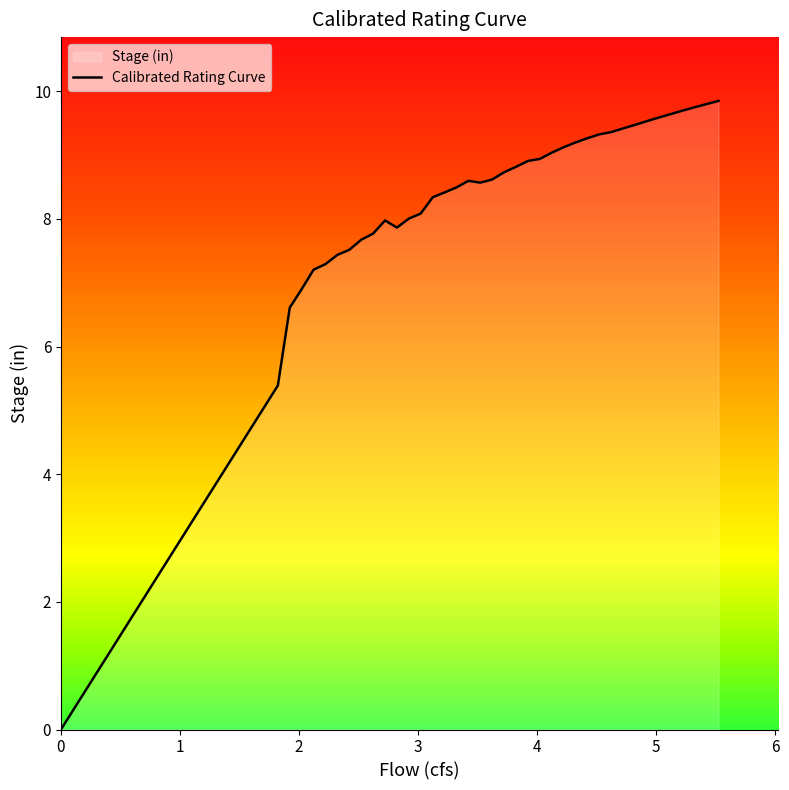

How many lines are shown in the chart?

1